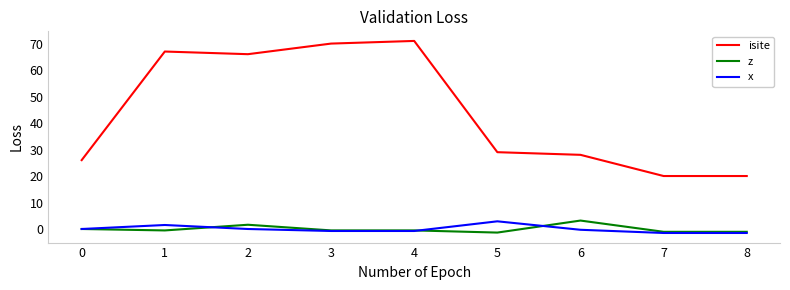

True or false: isite has a value of 35.3 at 2.

False